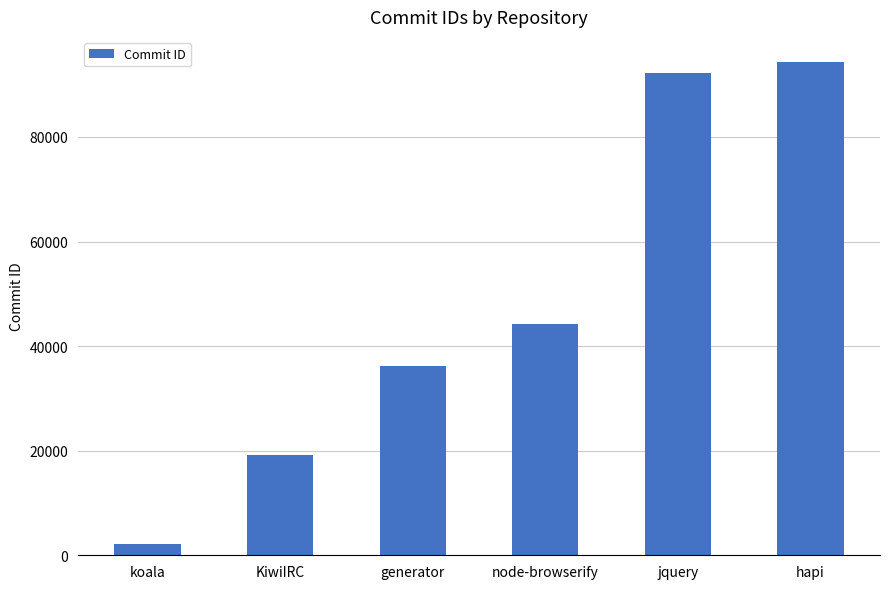

Is it true that the value at node-browserify is 44232?

True